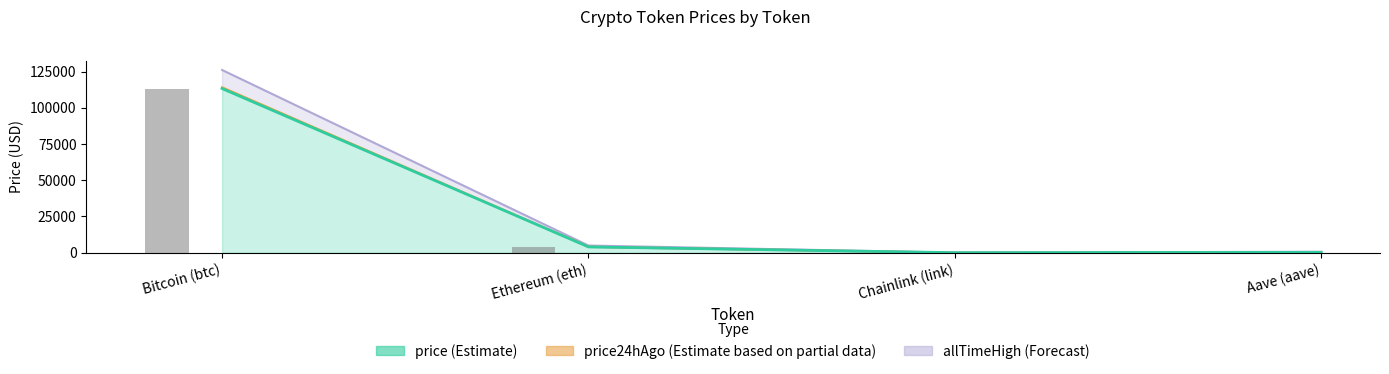

Rank the series by their maximum value, from highest to lowest.

allTimeHigh, price24hAgo, price